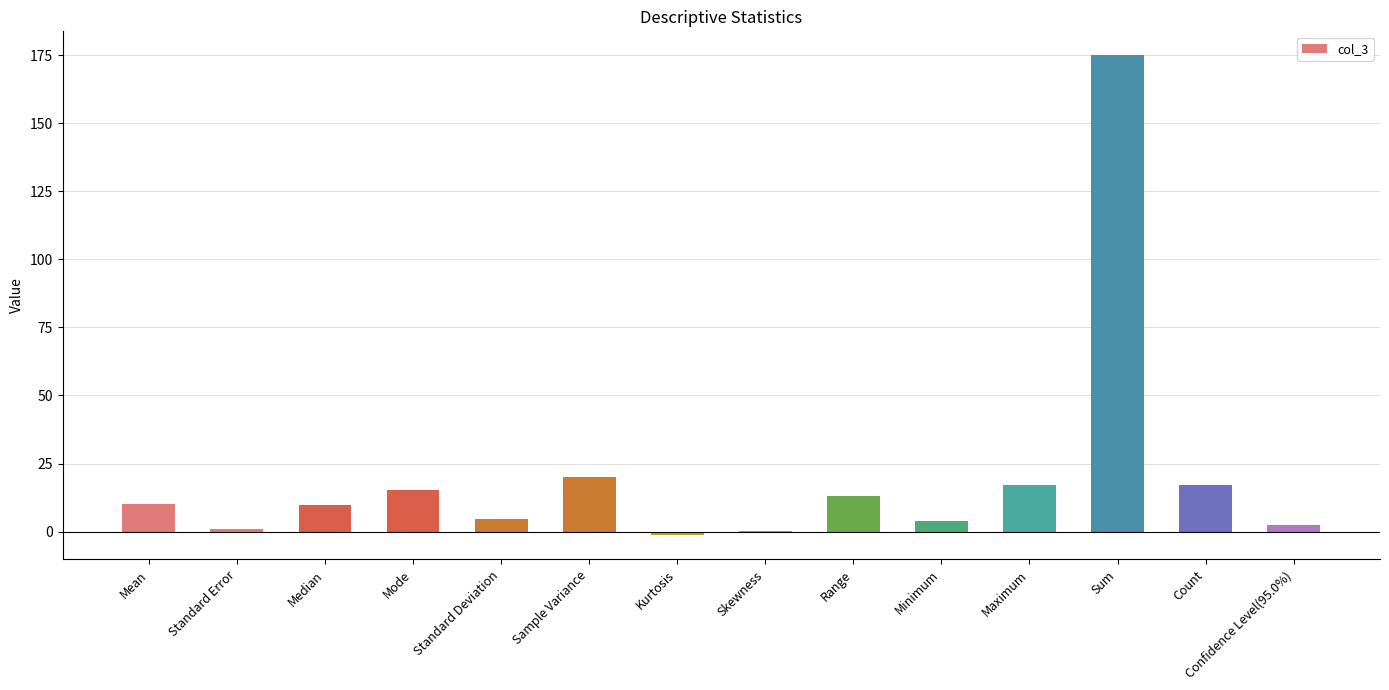

Which label corresponds to the largest value in the chart?

Sum